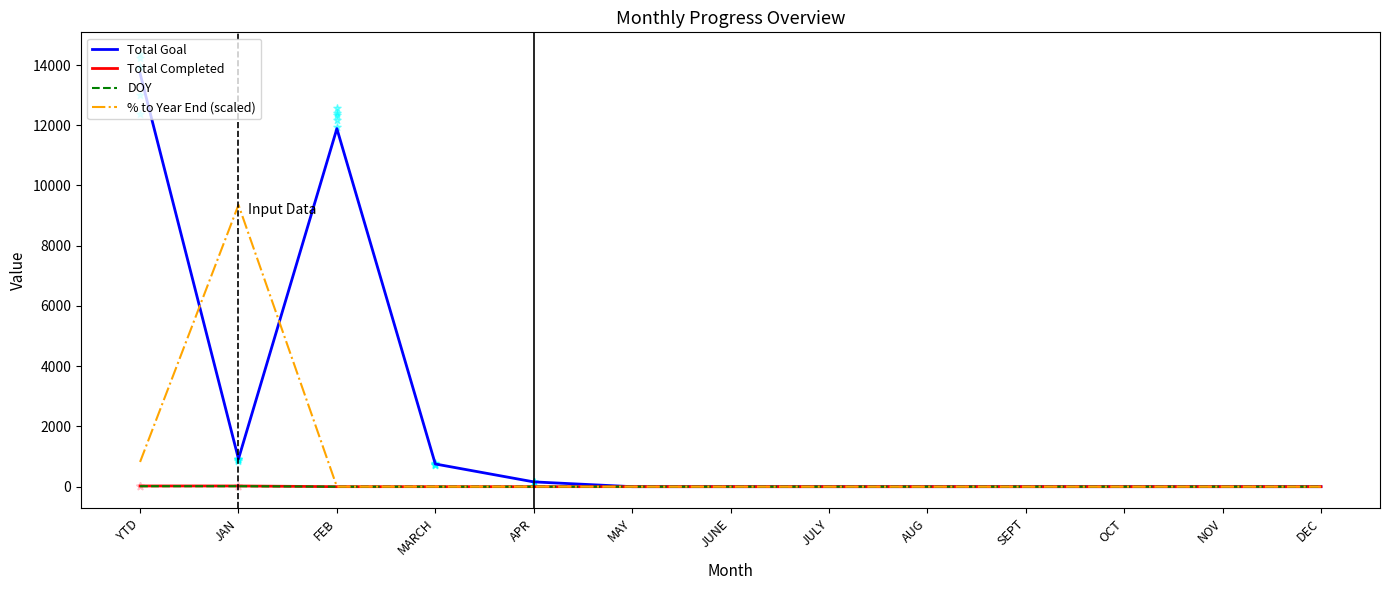

Which series has the largest total across all categories?

Total Goal